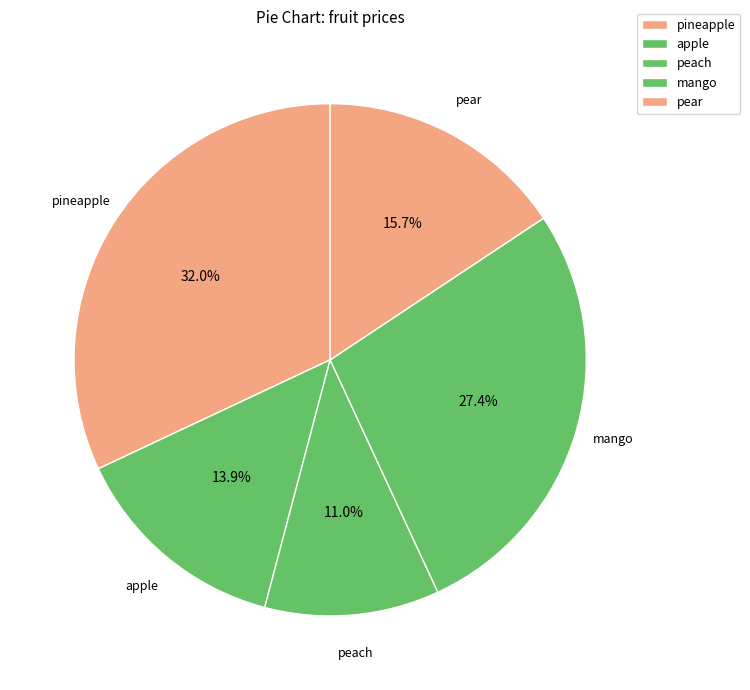

To the nearest percent, what portion does apple represent?

14%